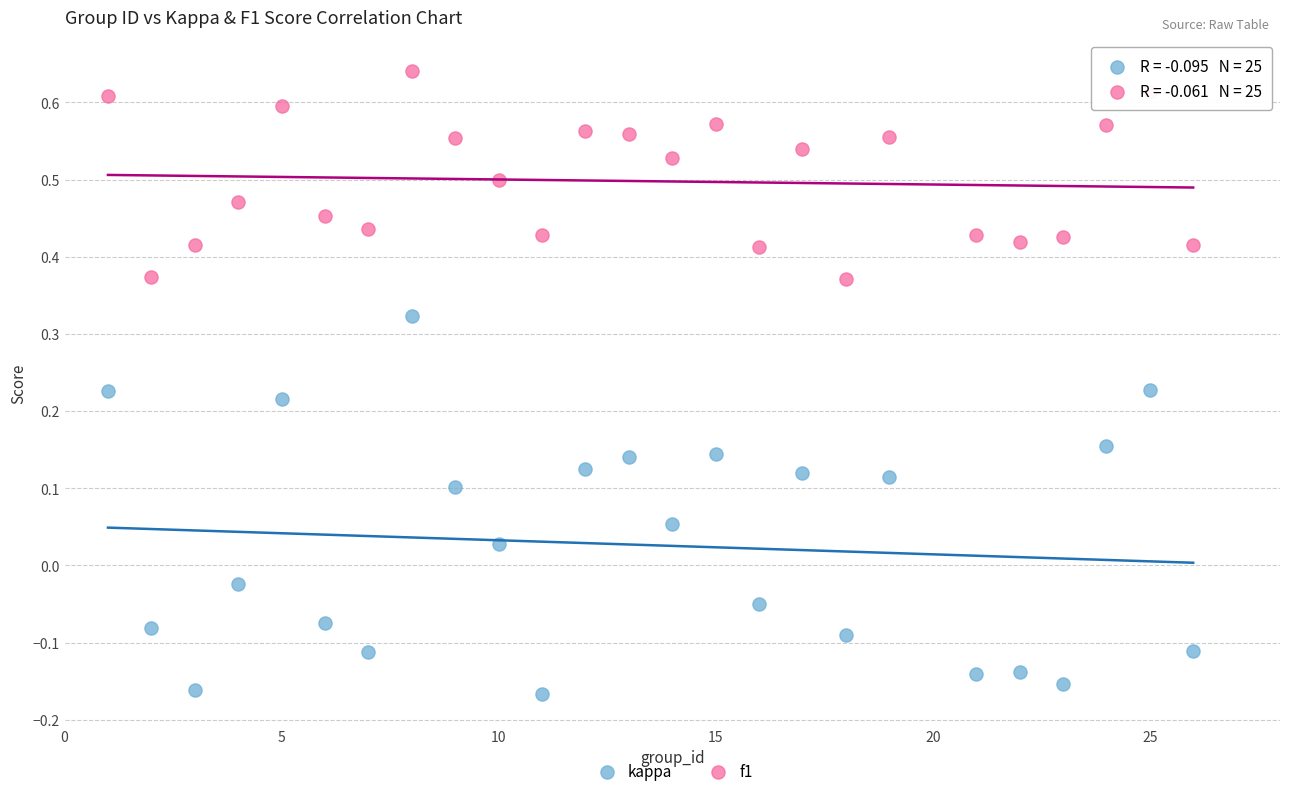

Which series has the largest Y range (max minus min)?

kappa